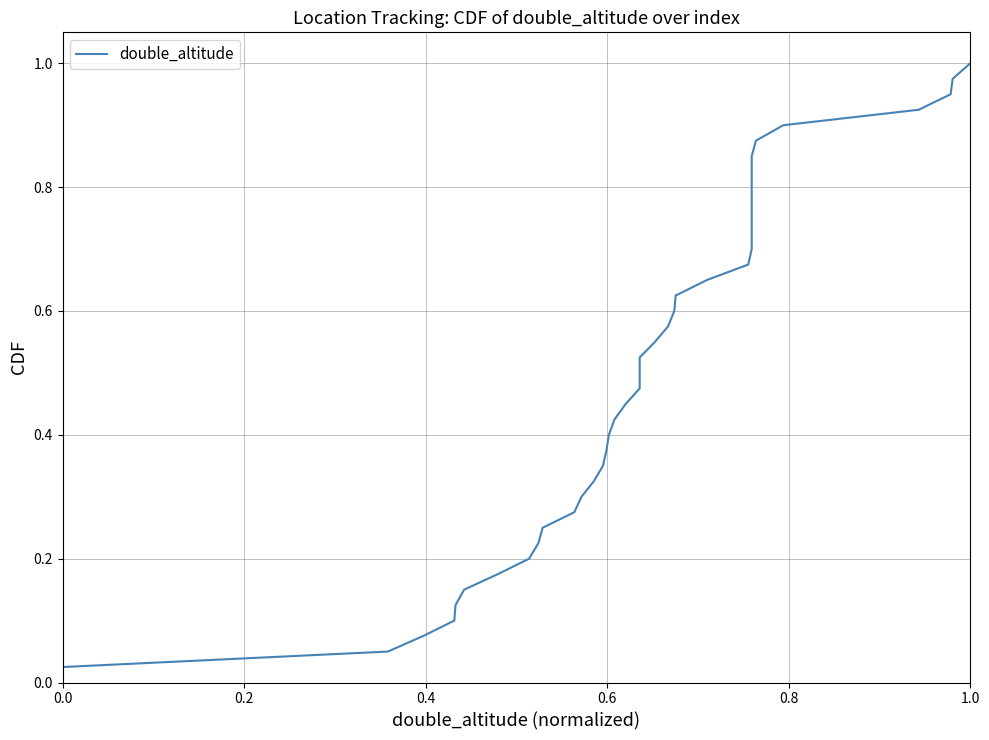

Reading right to left, list all the values displayed in this chart.

1.0	1.0	0.9	0.9	0.9	0.9	0.8	0.8	0.8	0.8	0.8	0.7	0.7	0.7	0.7	0.6	0.6	0.6	0.6	0.5	0.5	0.5	0.5	0.4	0.4	0.4	0.3	0.3	0.3	0.3	0.2	0.2	0.2	0.2	0.1	0.1	0.1	0.1	0.1	0.0